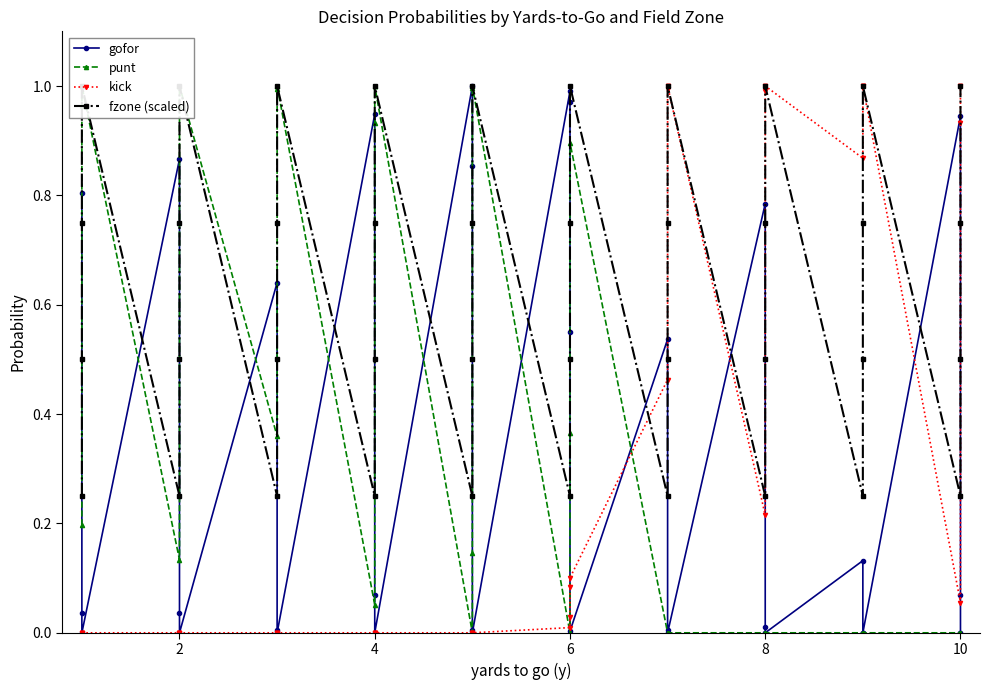

Does the chart display data point markers on the line(s)?

Yes